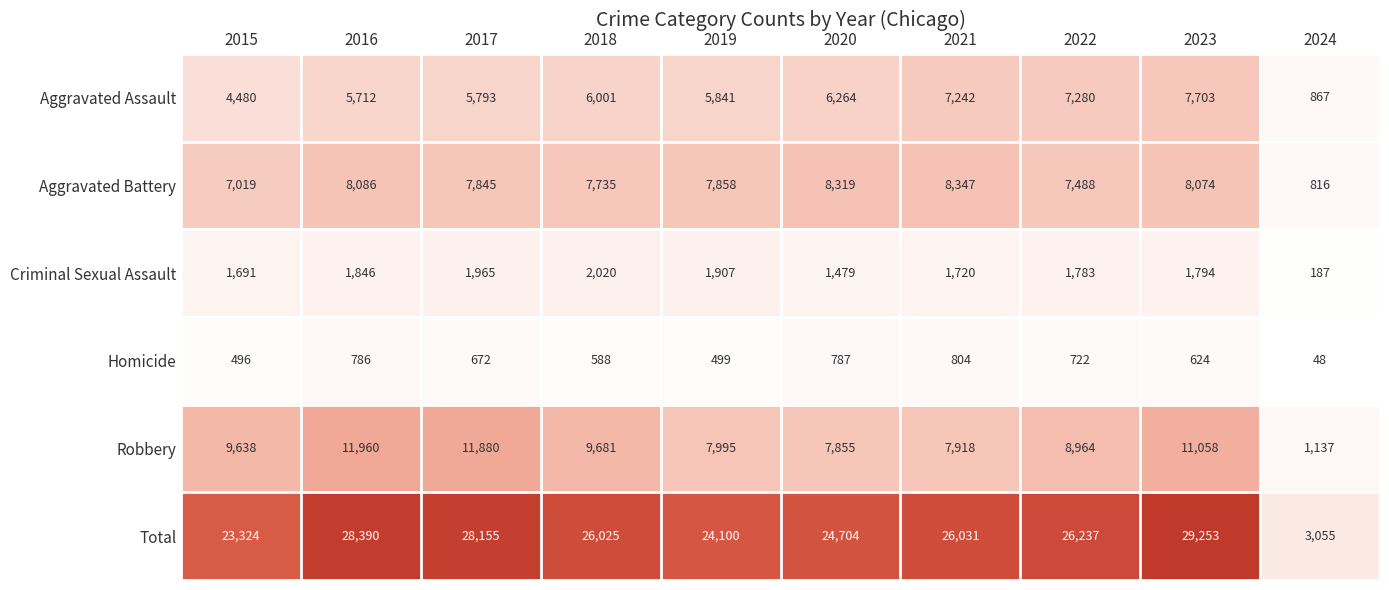

What is the approximate value of Criminal Sexual Assault at 2024, to the nearest 50?

200